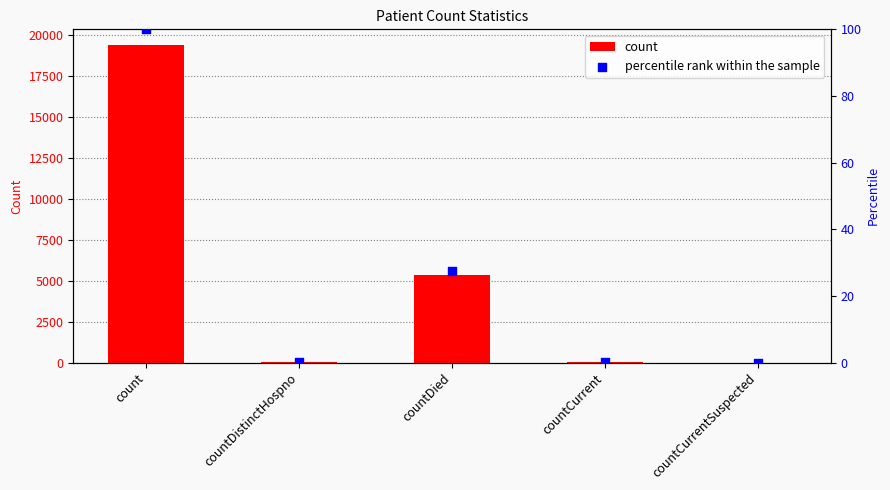

At how many categories does at least one series exceed 14348?

1